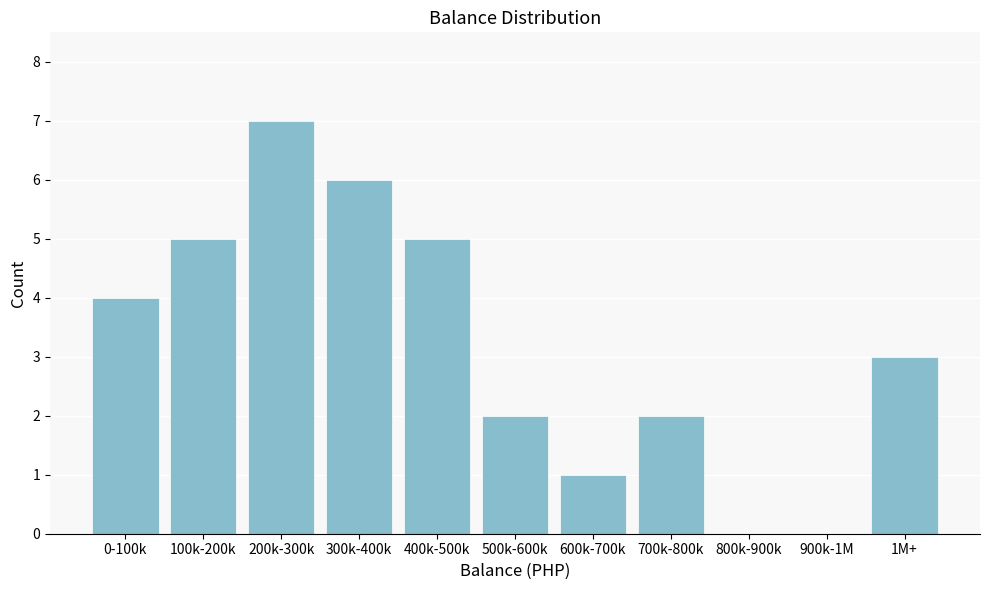

Reading left to right, transcribe all the data shown in this chart.

0-100k=4	100k-200k=5	200k-300k=7	300k-400k=6	400k-500k=5	500k-600k=2	600k-700k=1	700k-800k=2	800k-900k=0	900k-1M=0	1M+=3